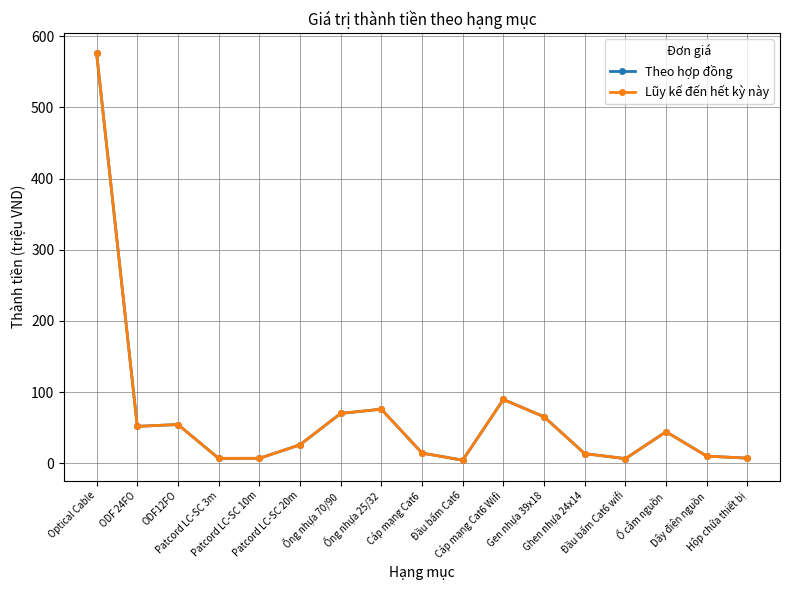

Does the chart have visible grid lines?

Yes